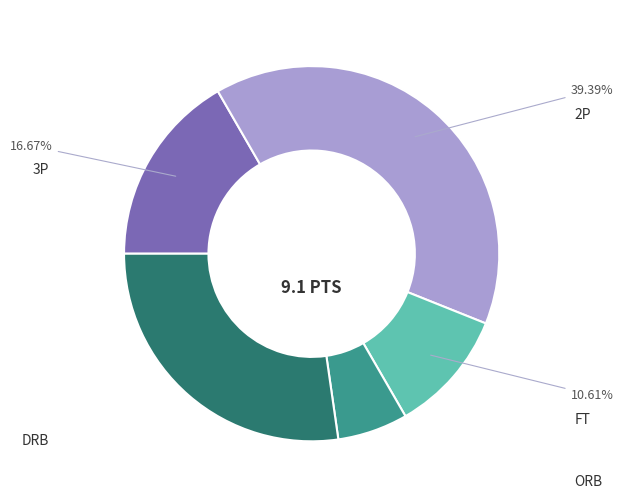

The DRB slice represents 41% of the pie. True or false?

False